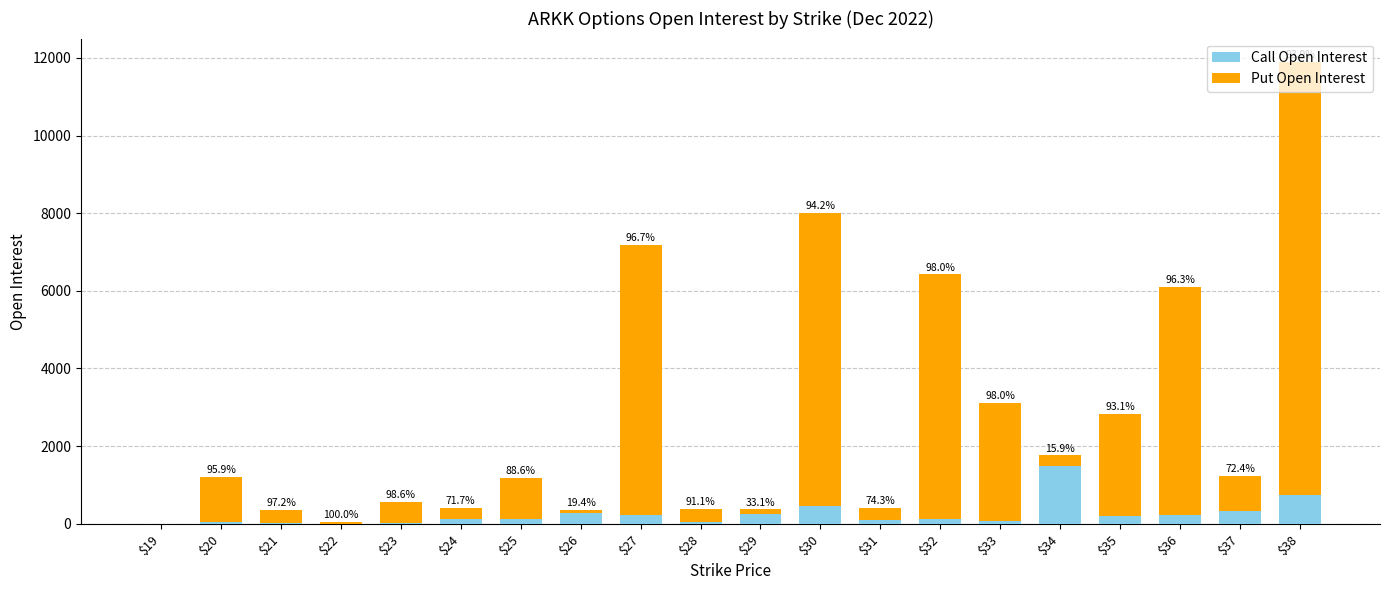

At which category is the sum across all series the highest?

$38